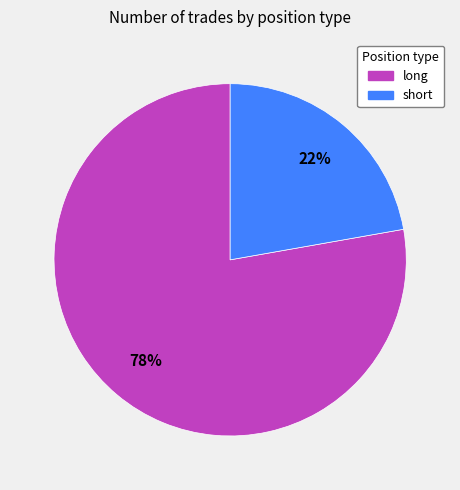

What percentage is the short slice, to the nearest percent?

22%